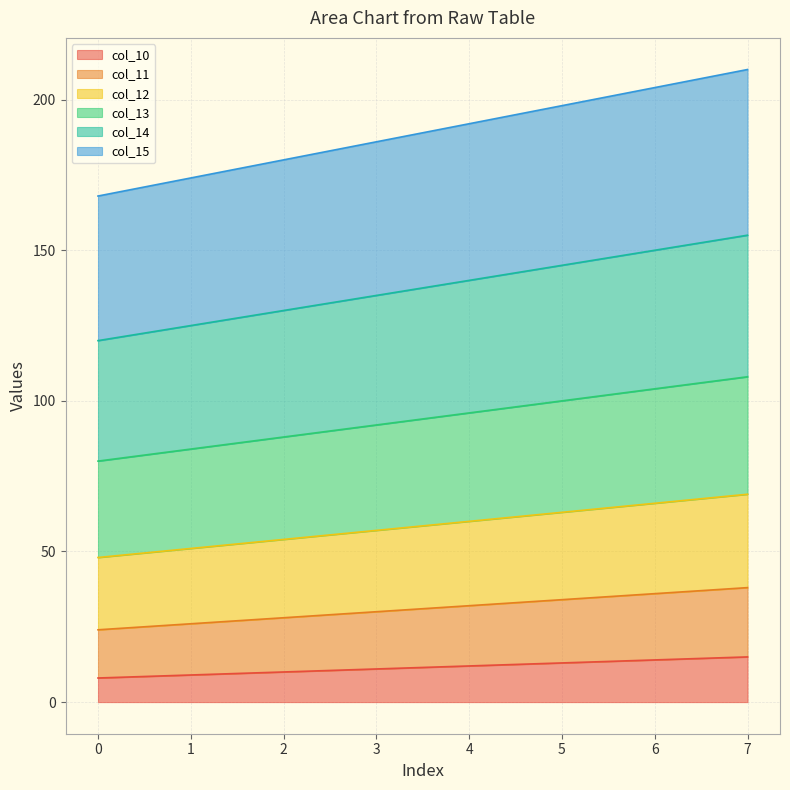

Reading left to right, transcribe all the data shown in this chart.

col_10: 0=8	1=9	2=10	3=11	4=12	5=13	6=14	7=15
col_11: 0=24	1=26	2=28	3=30	4=32	5=34	6=36	7=38
col_12: 0=48	1=51	2=54	3=57	4=60	5=63	6=66	7=69
col_13: 0=80	1=84	2=88	3=92	4=96	5=100	6=104	7=108
col_14: 0=120	1=125	2=130	3=135	4=140	5=145	6=150	7=155
col_15: 0=168	1=174	2=180	3=186	4=192	5=198	6=204	7=210